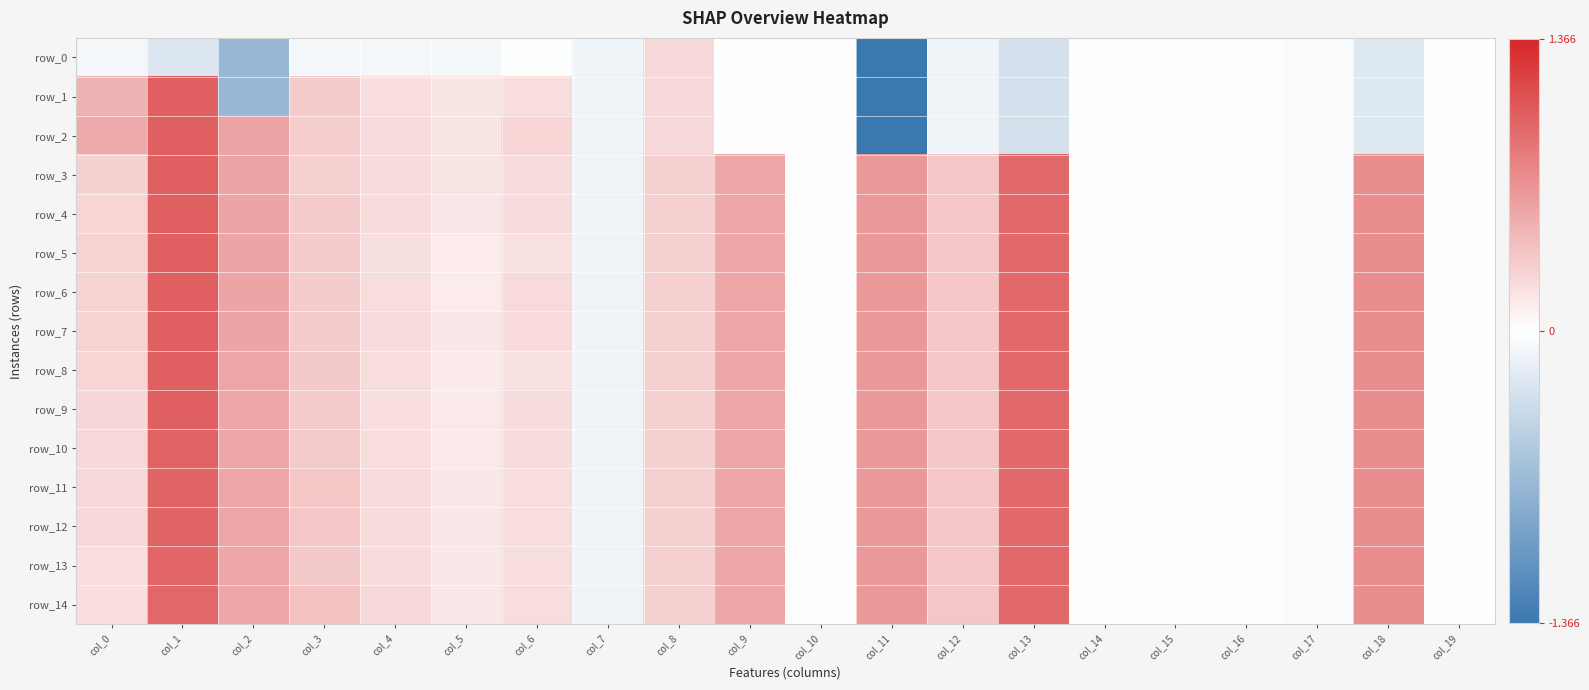

Reading left to right, what are all the values shown in this chart?

row_0: -0.1	-0.2	-0.7	-0.1	-0.1	-0.1	-0.0	-0.1	0.2	0.0	0.0	-5.1	-0.1	-0.3	-0.0	-0.0	-0.0	-0.0	-0.2	-0.0
row_1: 0.5	1.0	-0.7	0.3	0.2	0.2	0.2	-0.1	0.2	0.0	0.0	-5.1	-0.1	-0.3	-0.0	-0.0	-0.0	-0.0	-0.2	-0.0
row_2: 0.5	1.0	0.6	0.3	0.2	0.2	0.3	-0.1	0.2	0.0	0.0	-5.1	-0.1	-0.3	-0.0	-0.0	-0.0	-0.0	-0.2	-0.0
row_3: 0.3	1.0	0.6	0.3	0.2	0.2	0.2	-0.1	0.3	0.6	0.0	0.6	0.4	0.9	-0.0	-0.0	-0.0	-0.0	0.7	-0.0
row_4: 0.3	1.0	0.6	0.3	0.2	0.1	0.2	-0.1	0.3	0.6	0.0	0.6	0.4	0.9	-0.0	-0.0	-0.0	-0.0	0.7	-0.0
row_5: 0.3	1.0	0.6	0.3	0.2	0.1	0.2	-0.1	0.3	0.6	0.0	0.6	0.4	0.9	-0.0	-0.0	-0.0	-0.0	0.7	-0.0
row_6: 0.3	1.0	0.6	0.3	0.2	0.1	0.2	-0.1	0.3	0.6	0.0	0.6	0.4	0.9	-0.0	-0.0	-0.0	-0.0	0.7	-0.0
row_7: 0.3	1.0	0.6	0.3	0.2	0.1	0.2	-0.1	0.3	0.6	0.0	0.6	0.4	0.9	-0.0	-0.0	-0.0	-0.0	0.7	-0.0
row_8: 0.3	1.0	0.6	0.3	0.2	0.1	0.2	-0.1	0.3	0.6	0.0	0.6	0.4	0.9	-0.0	-0.0	-0.0	-0.0	0.7	-0.0
row_9: 0.3	1.0	0.6	0.3	0.2	0.1	0.2	-0.1	0.3	0.6	0.0	0.6	0.4	0.9	-0.0	-0.0	-0.0	-0.0	0.7	-0.0
row_10: 0.2	1.0	0.6	0.3	0.2	0.1	0.2	-0.1	0.3	0.6	0.0	0.6	0.4	0.9	-0.0	-0.0	-0.0	-0.0	0.7	-0.0
row_11: 0.2	1.0	0.6	0.3	0.2	0.1	0.2	-0.1	0.3	0.6	0.0	0.6	0.4	0.9	-0.0	-0.0	-0.0	-0.0	0.7	-0.0
row_12: 0.2	1.0	0.6	0.4	0.2	0.2	0.2	-0.1	0.3	0.6	0.0	0.6	0.4	0.9	-0.0	-0.0	-0.0	-0.0	0.7	-0.0
row_13: 0.2	1.0	0.6	0.3	0.2	0.1	0.2	-0.1	0.3	0.6	0.0	0.6	0.4	0.9	-0.0	-0.0	-0.0	-0.0	0.7	-0.0
row_14: 0.2	0.9	0.6	0.4	0.2	0.1	0.2	-0.1	0.3	0.6	0.0	0.6	0.4	0.9	-0.0	-0.0	-0.0	-0.0	0.7	-0.0